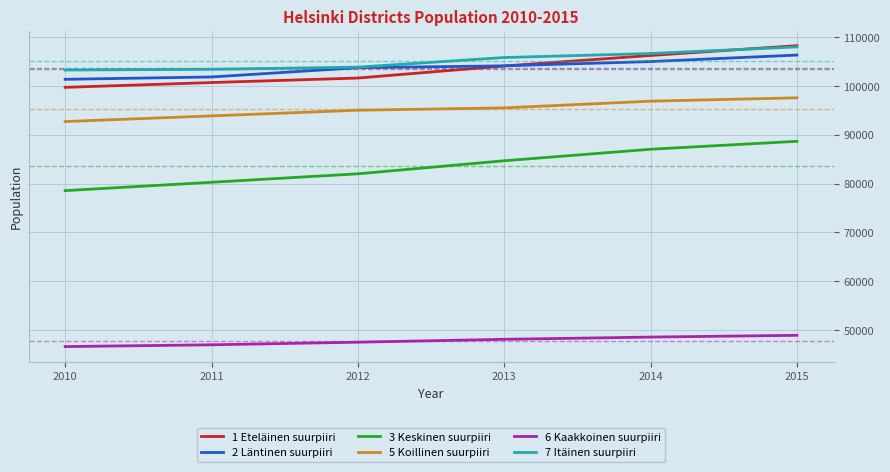

What is the maximum value shown in the chart?

108210